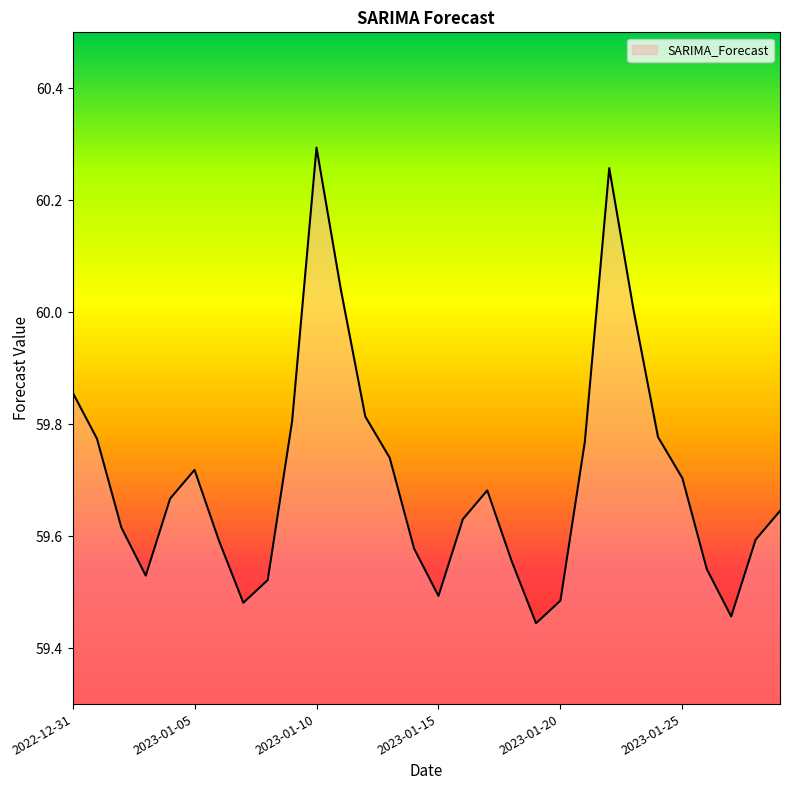

What is the difference between the maximum and minimum values?

0.8